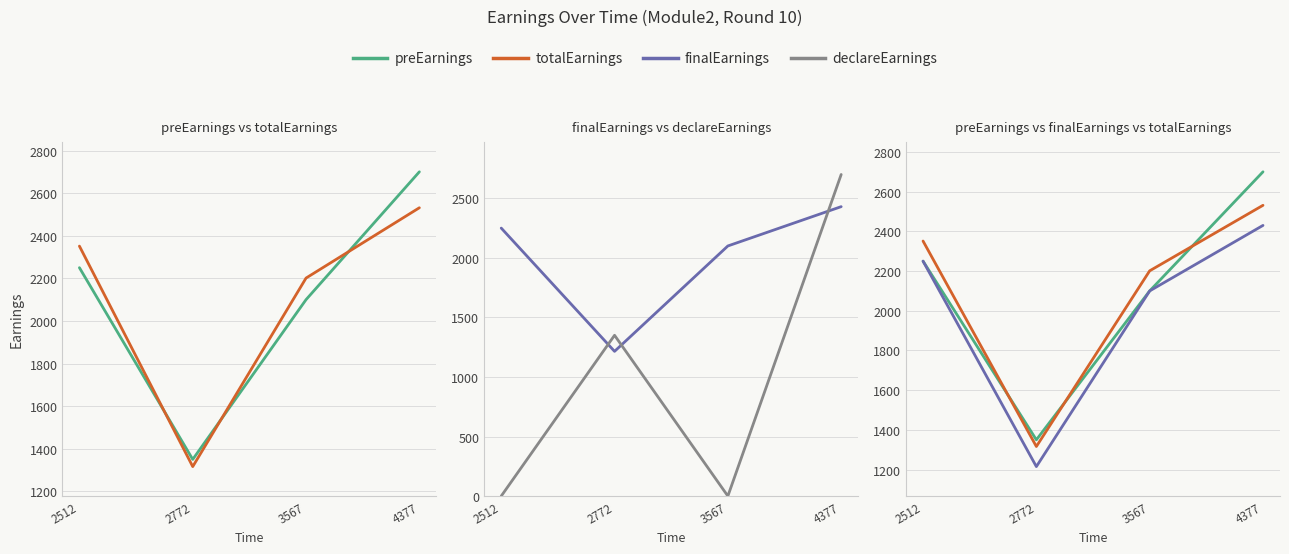

What is the sum of the preEarnings values at 3567 and 2772?

3450.0